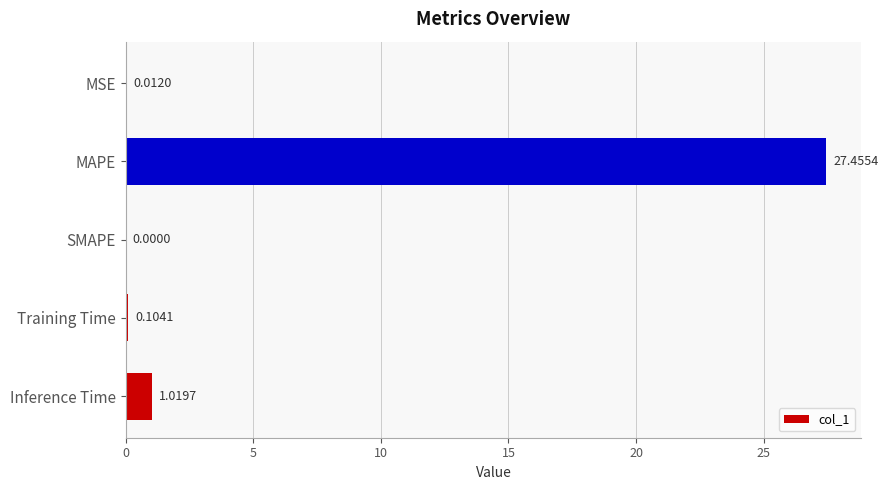

At which label is the value closest to 13?

Inference Time